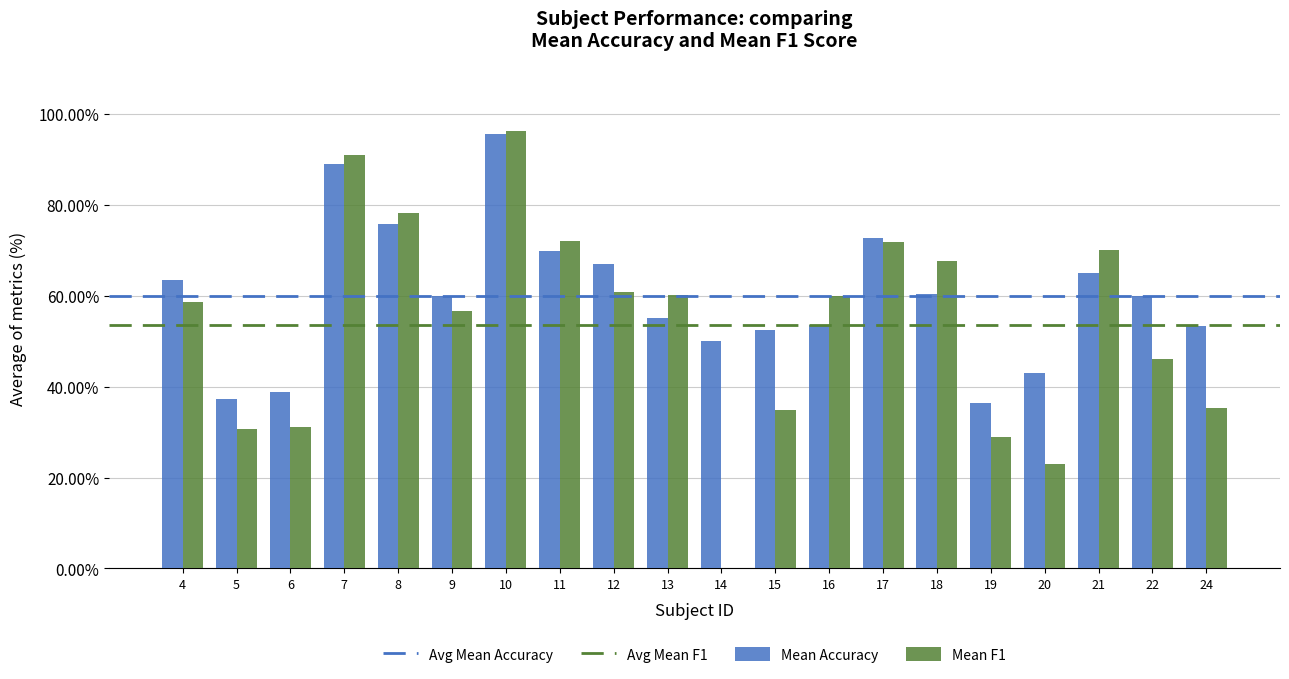

Which label corresponds to the largest value in the chart?

10